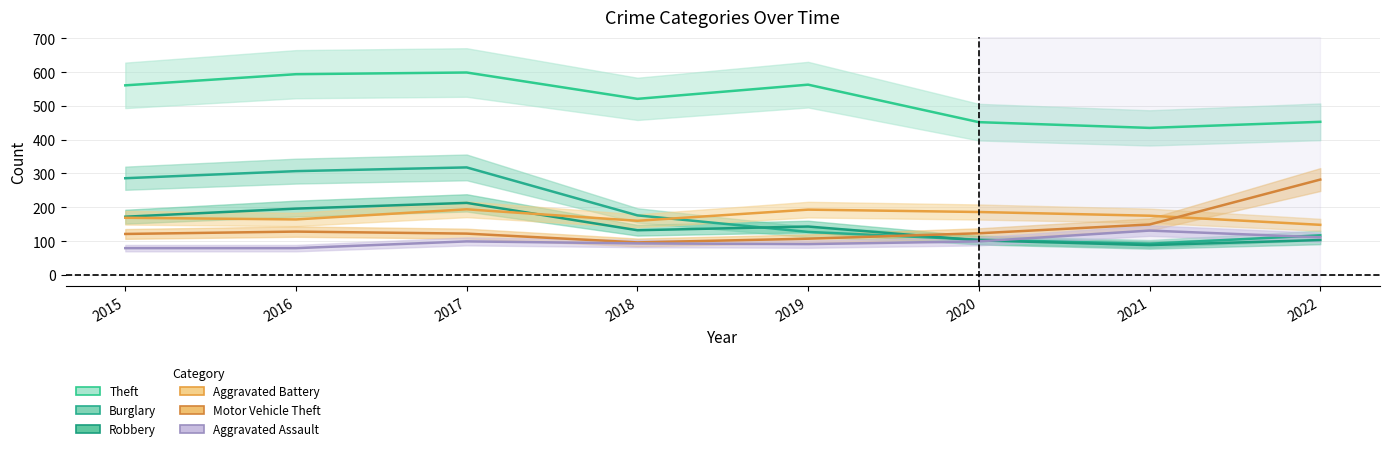

The Robbery series shows 64 at 2016. True or false?

False